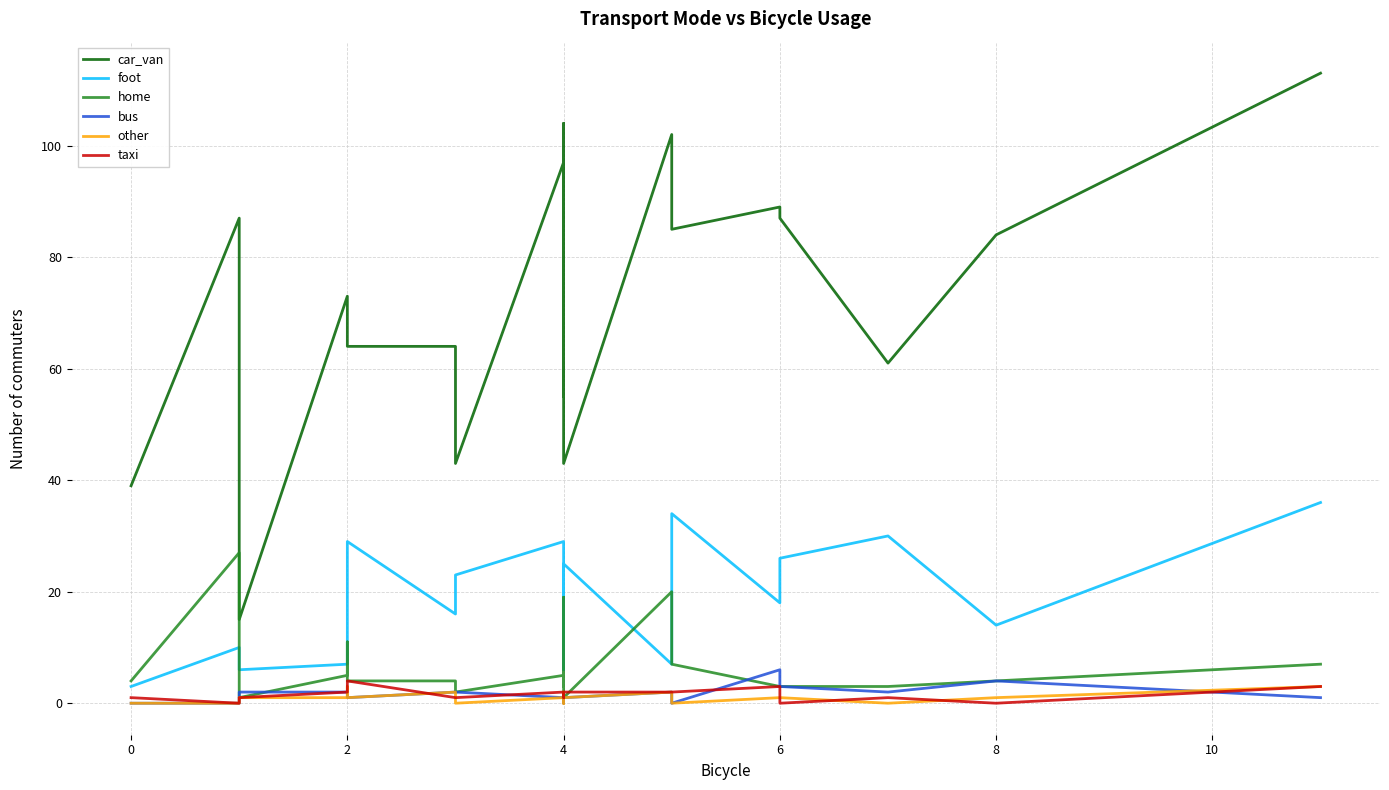

How many lines are shown in the chart?

6